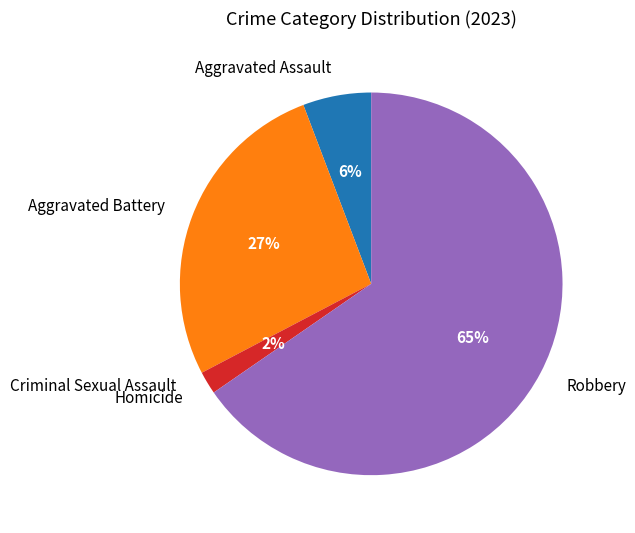

To the nearest percent, what is the difference between the Aggravated Battery and Homicide slice percentages?

25%